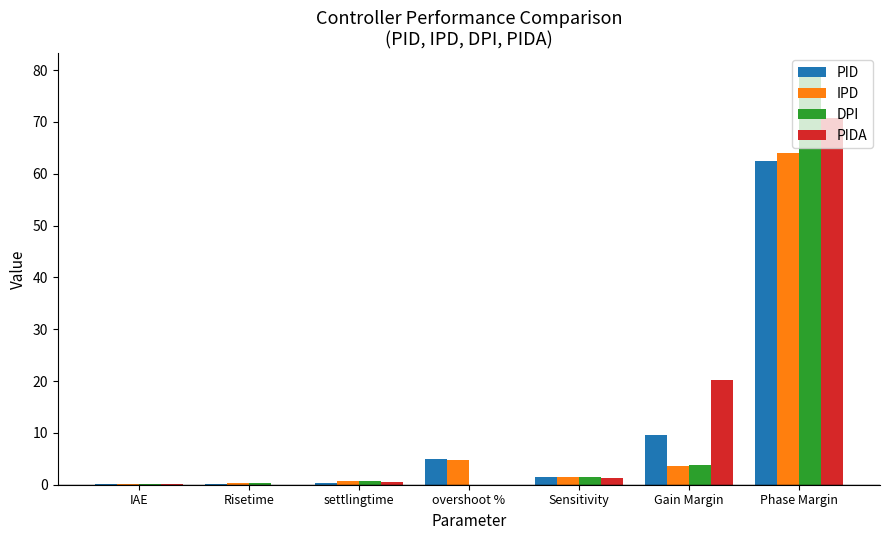

At which category does the chart reach its peak across all series?

Phase Margin